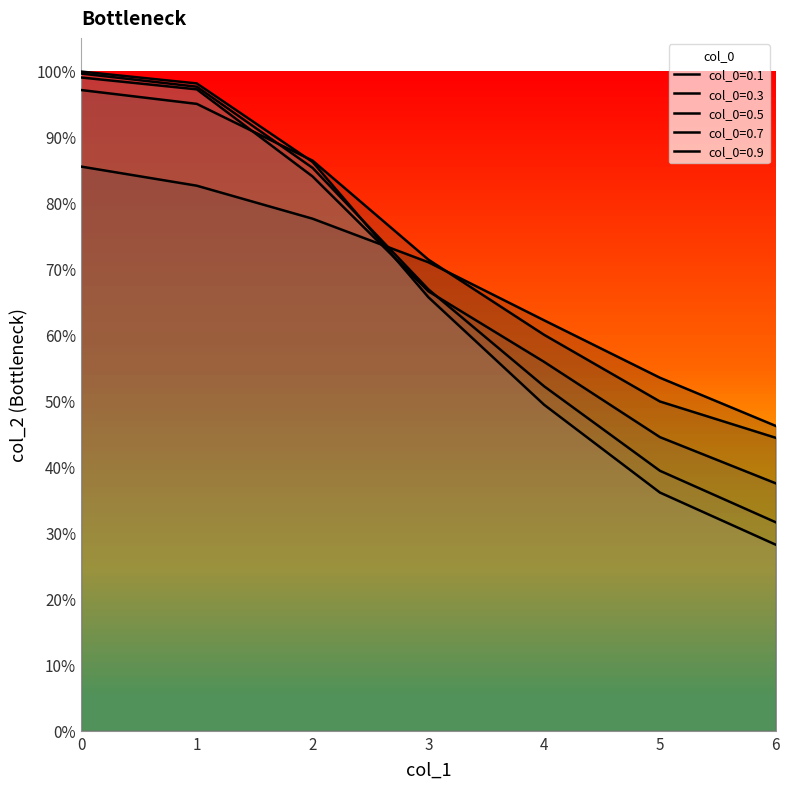

Is it true that 0.7 equals 0.5 at 6?

False